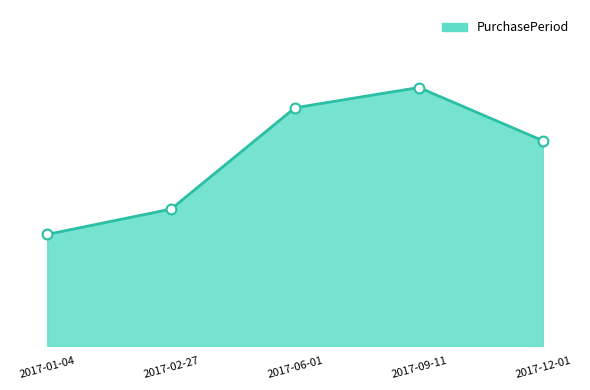

Approximately how many times larger is the value at 2017-06-01 compared to 2017-02-27?

1.7